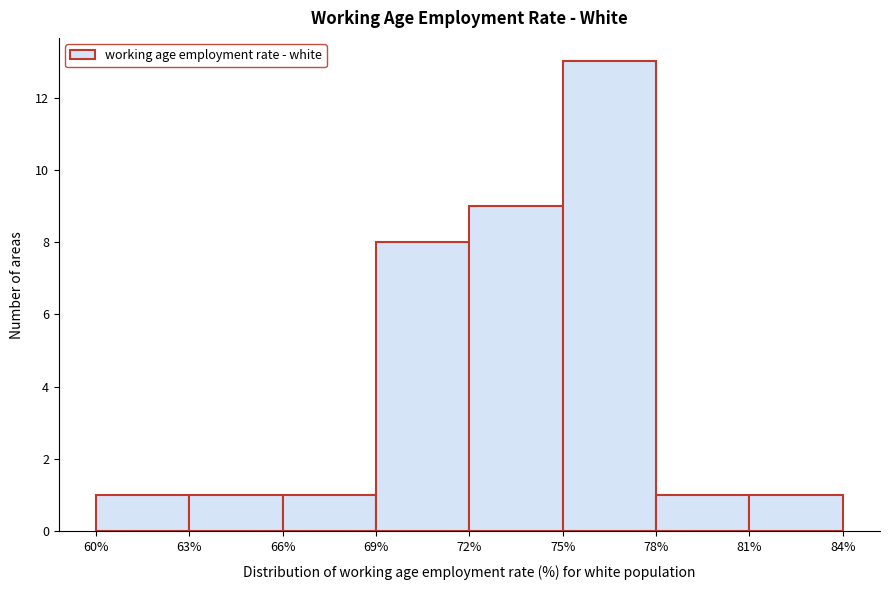

What is the height of the bar covering 78% to 81% on the x-axis? The values are not printed on the chart, so give them approximately, as read against the axis.

1